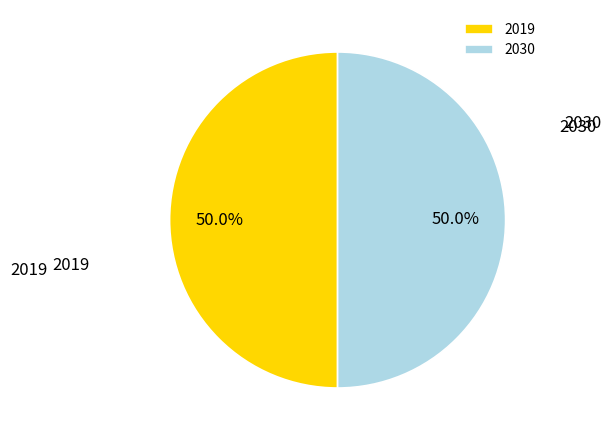

Approximately how many times larger is the value at 2019 compared to 2030?

1.0